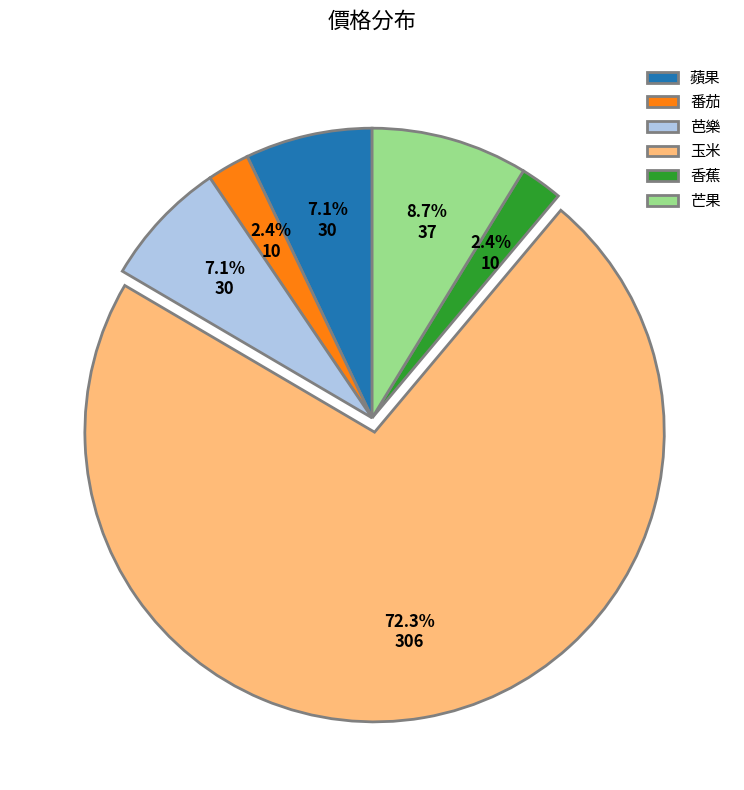

What portion of the pie excludes 香蕉?

97.6%